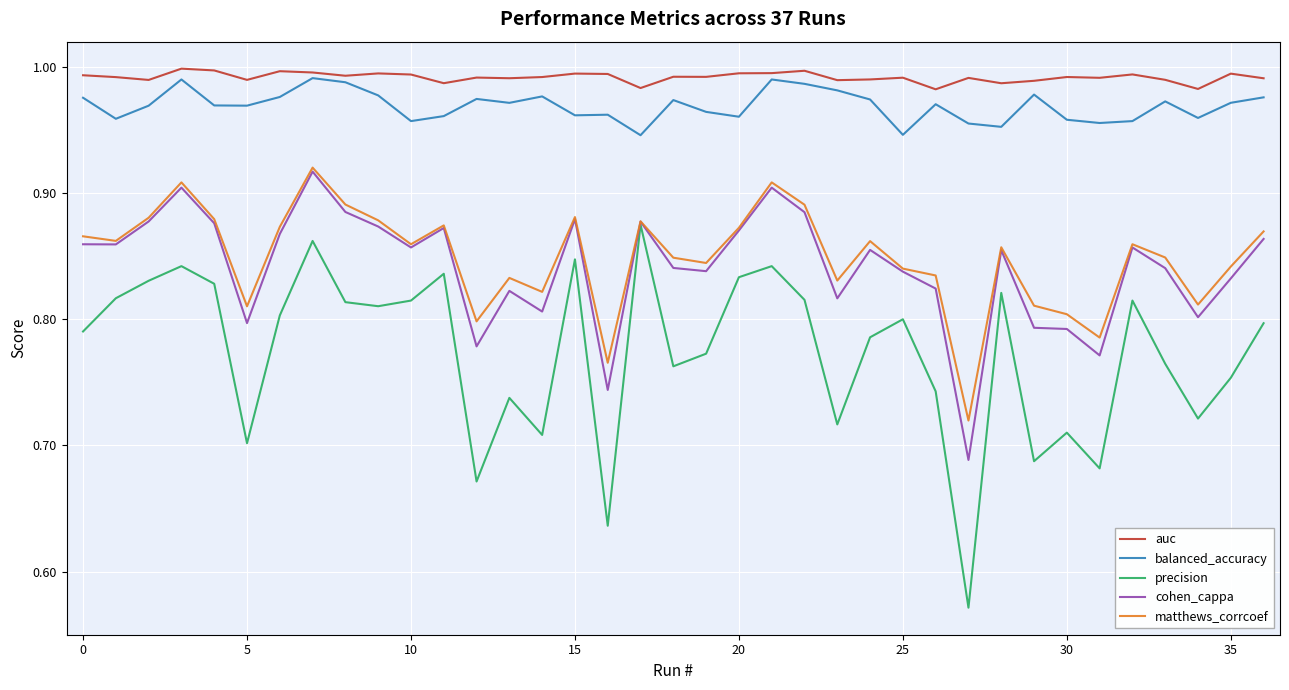

Which series has the widest spread of values?

precision